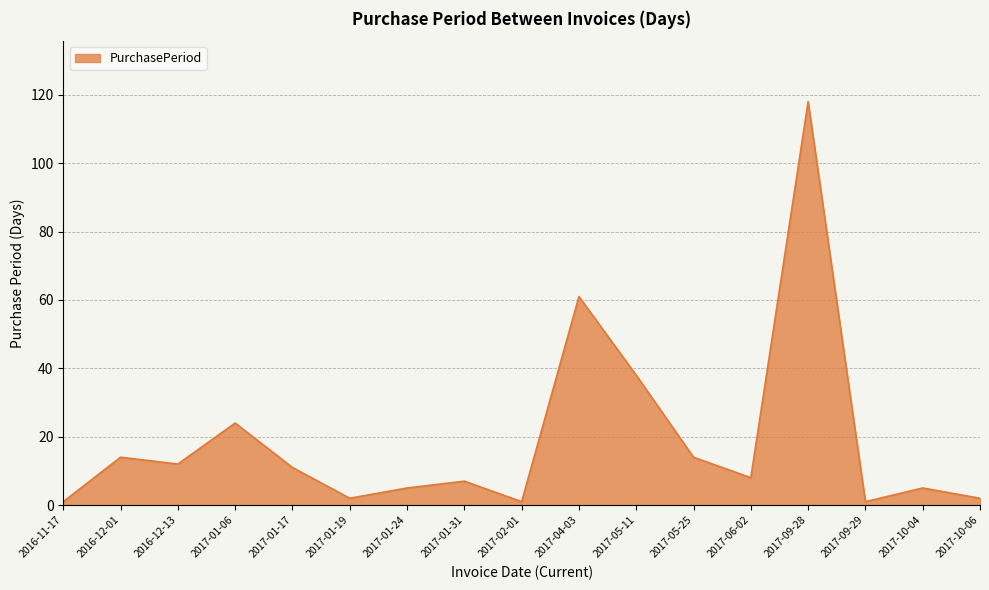

Reading right to left, transcribe all the data shown in this chart.

2017-10-06=2	2017-10-04=5	2017-09-29=1	2017-09-28=118	2017-06-02=8	2017-05-25=14	2017-05-11=38	2017-04-03=61	2017-02-01=1	2017-01-31=7	2017-01-24=5	2017-01-19=2	2017-01-17=11	2017-01-06=24	2016-12-13=12	2016-12-01=14	2016-11-17=1